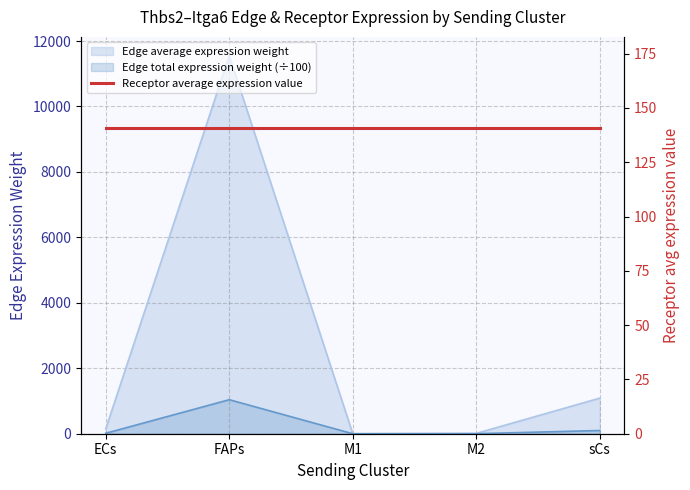

How many lines are shown in the chart?

2